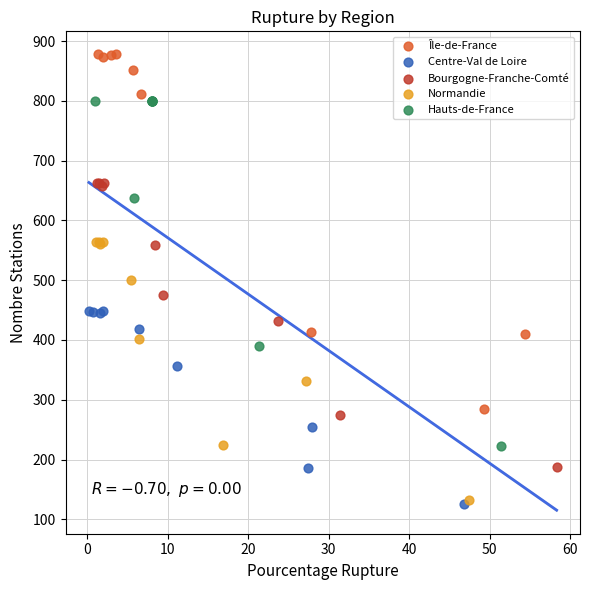

Which series has the widest spread of Y values?

Île-de-France